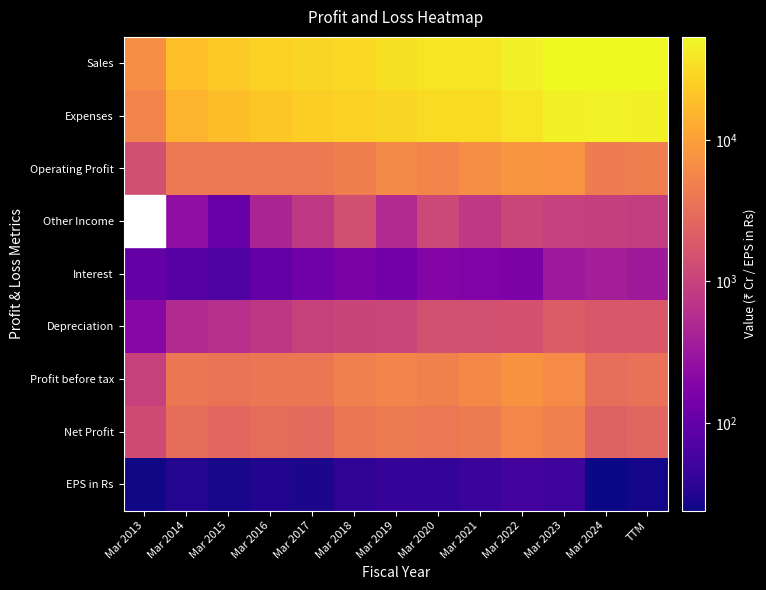

Between Mar 2022 and TTM, which series saw the biggest shift?

Expenses